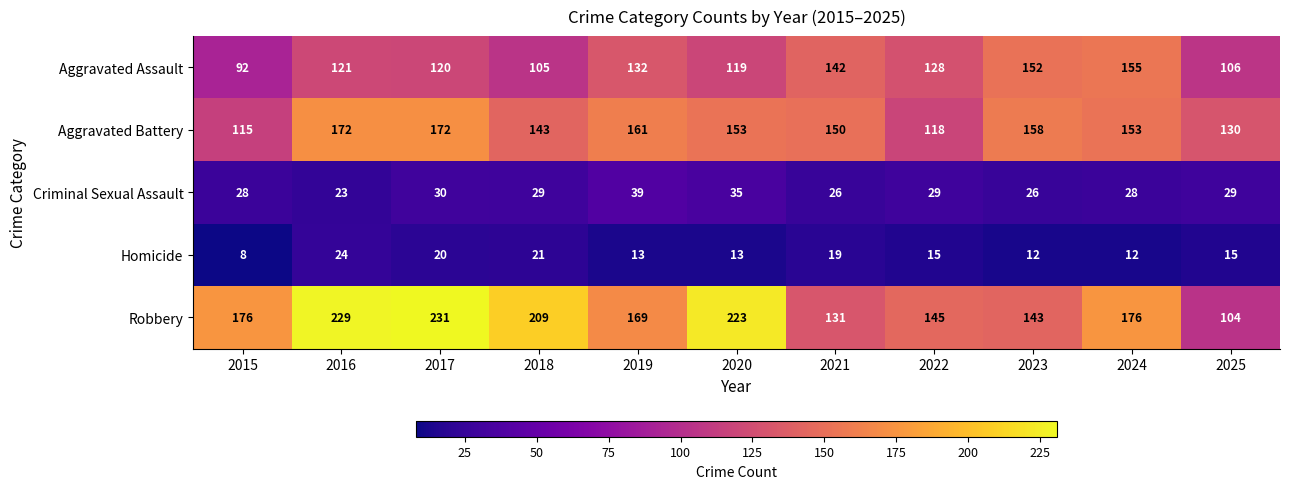

At which category is the sum across all series the highest?

2017